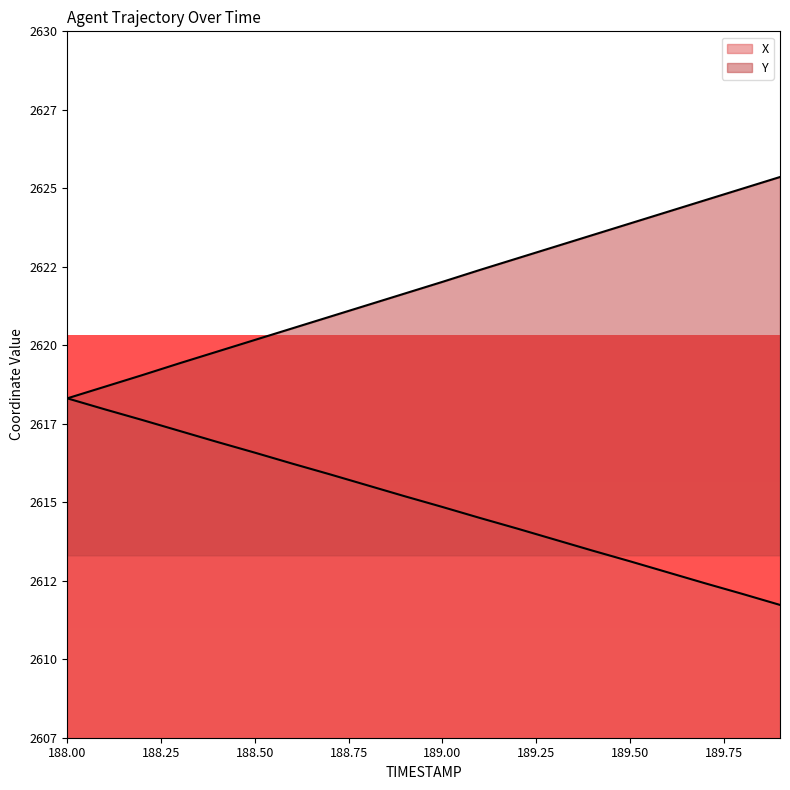

What is the label of the 10th point from the left?

188.9